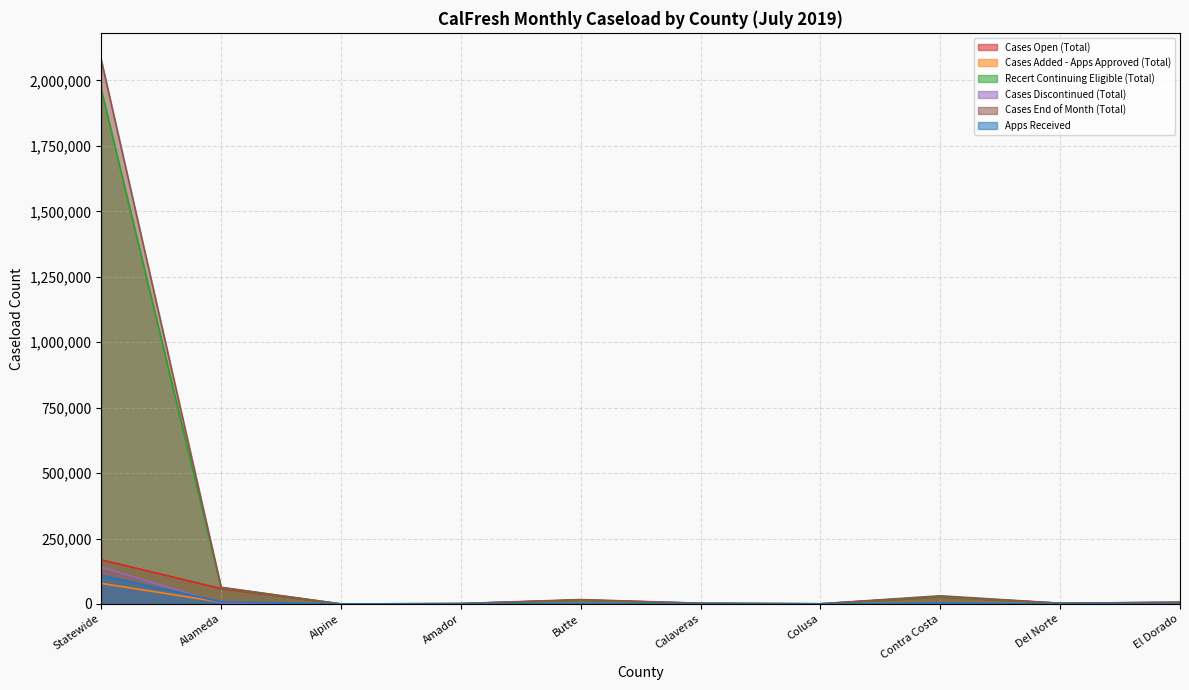

How many distinct data groups are displayed?

6